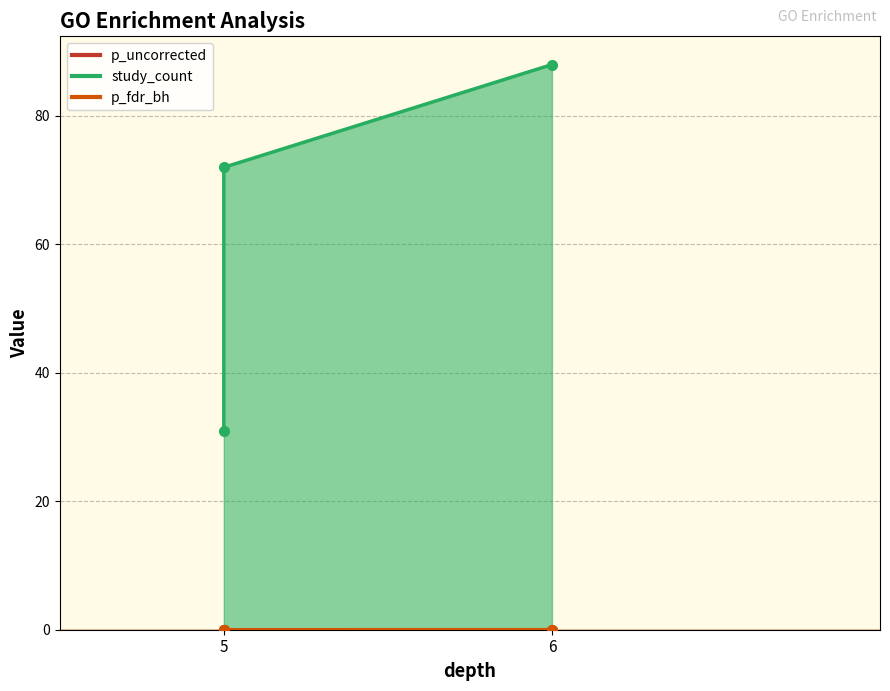

How many lines are shown in the chart?

3